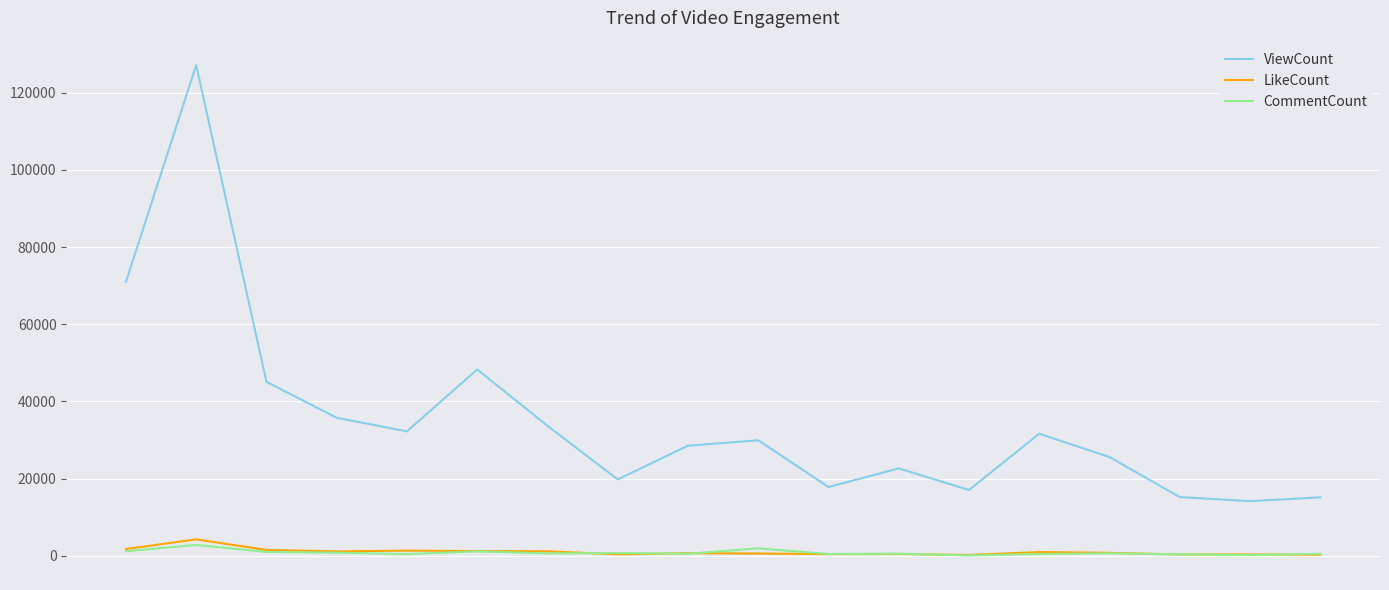

Rank the series by their maximum value, from lowest to highest.

CommentCount, LikeCount, ViewCount